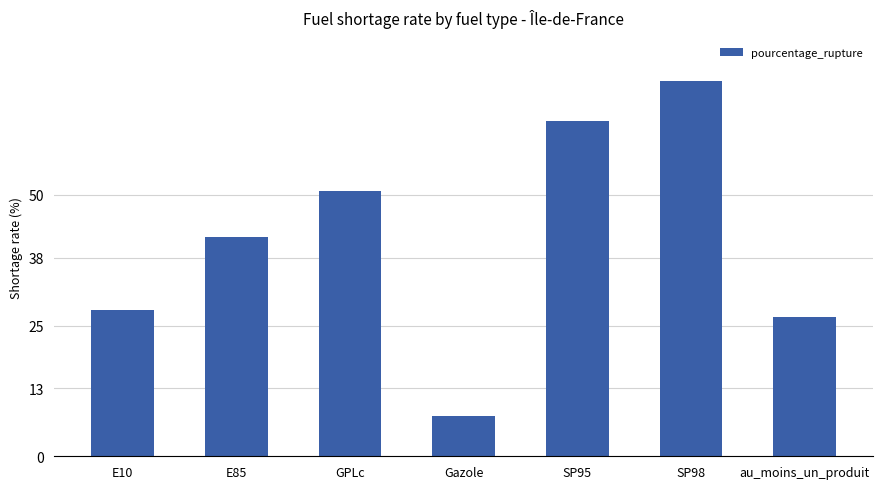

Reading right to left, transcribe all the data shown in this chart.

26.5	71.8	64.1	7.7	50.7	41.9	27.9